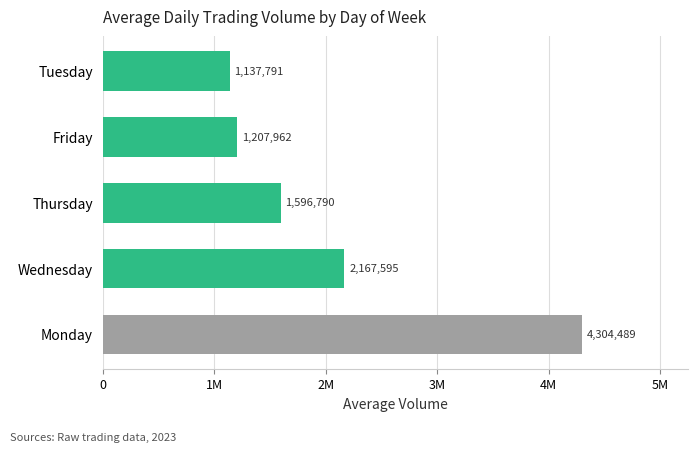

What is the average value?

2082925